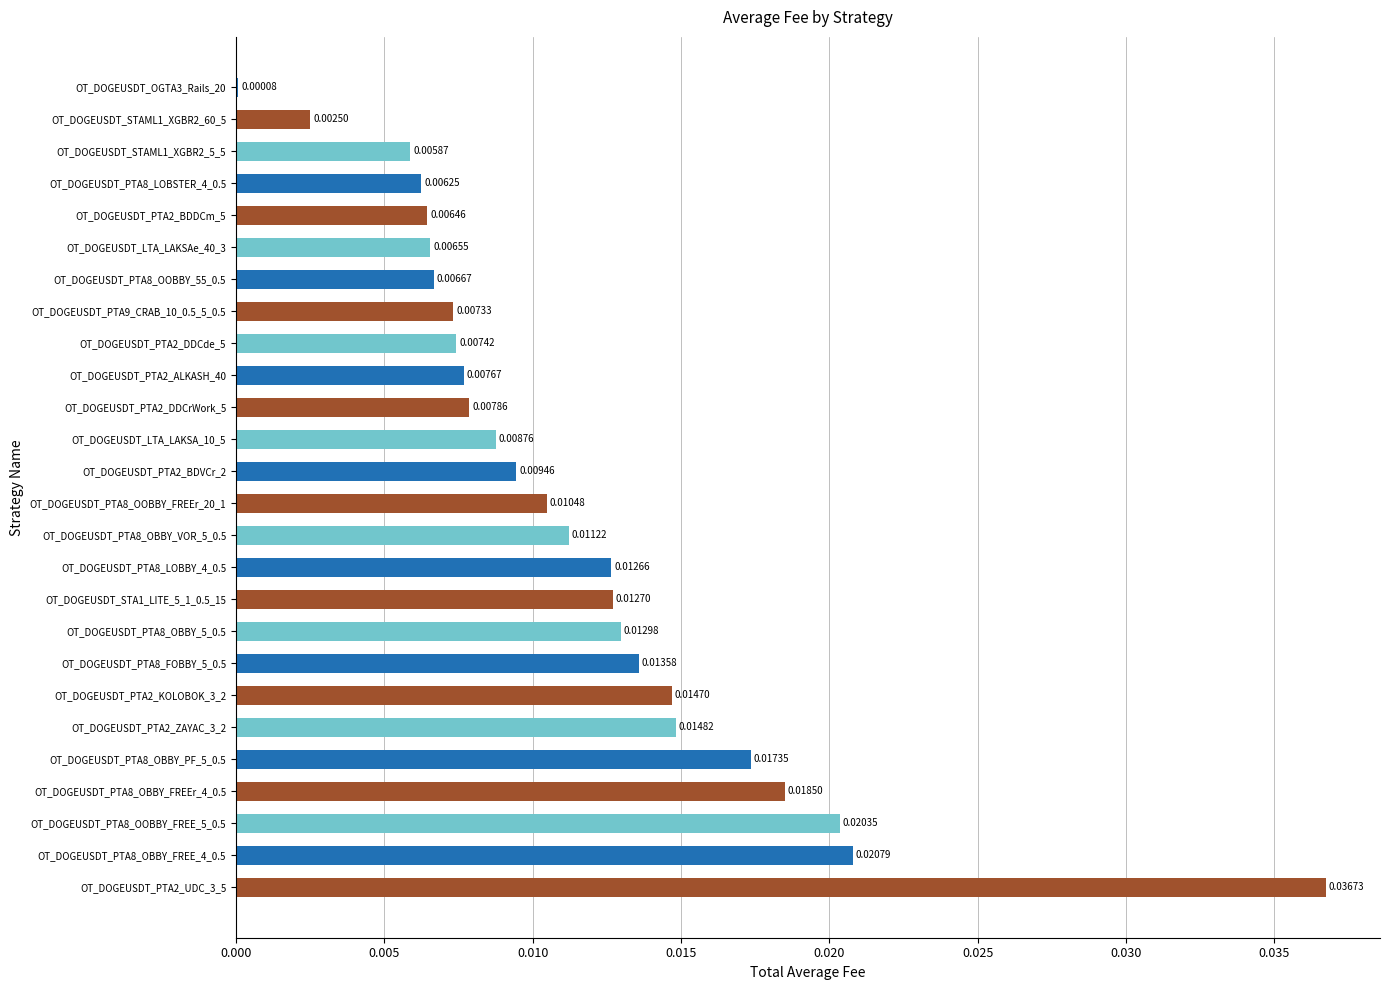

Which has a higher value, OT_DOGEUSDT_PTA8_OOBBY_FREEr_20_1 or OT_DOGEUSDT_PTA8_FOBBY_5_0.5?

OT_DOGEUSDT_PTA8_FOBBY_5_0.5